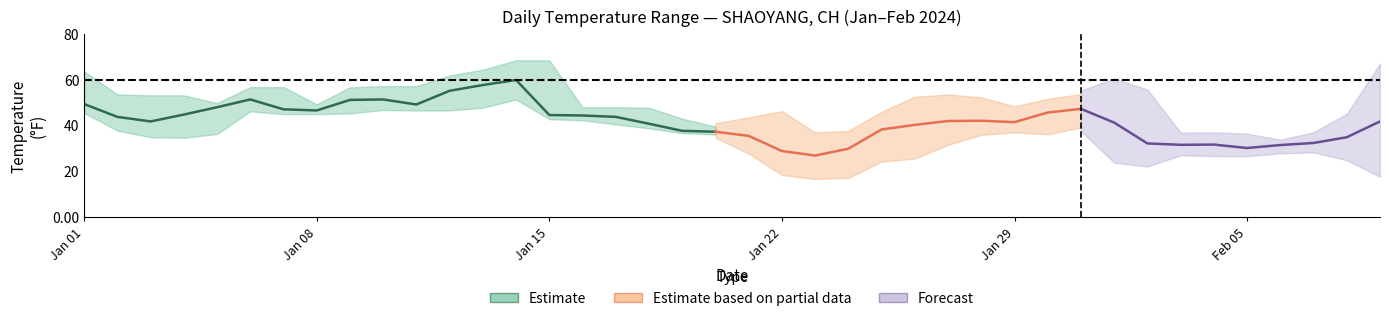

True or false: MIN and MAX intersect in this chart.

False